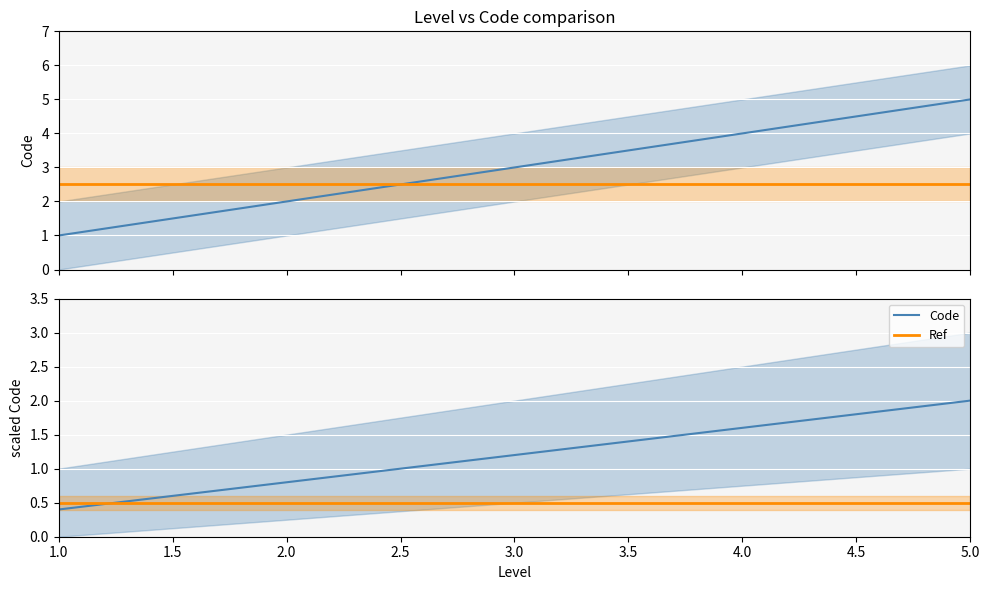

What is the label of the 5th point from the left?

5.0